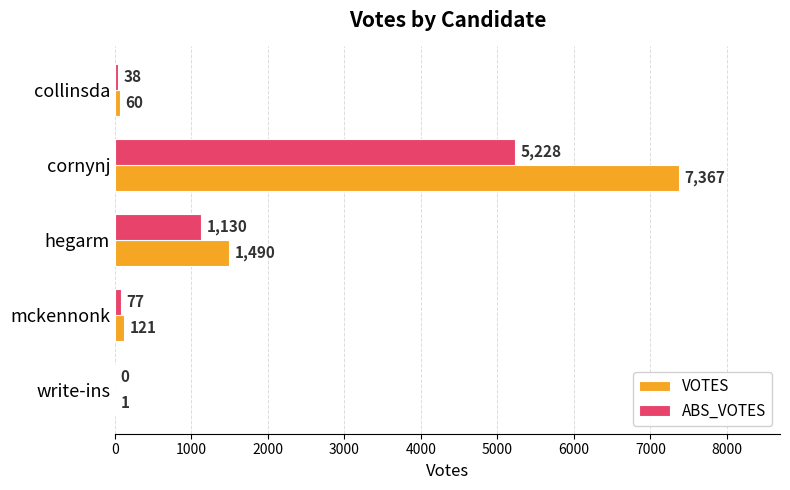

What is the sum of all ABS_VOTES values?

6473